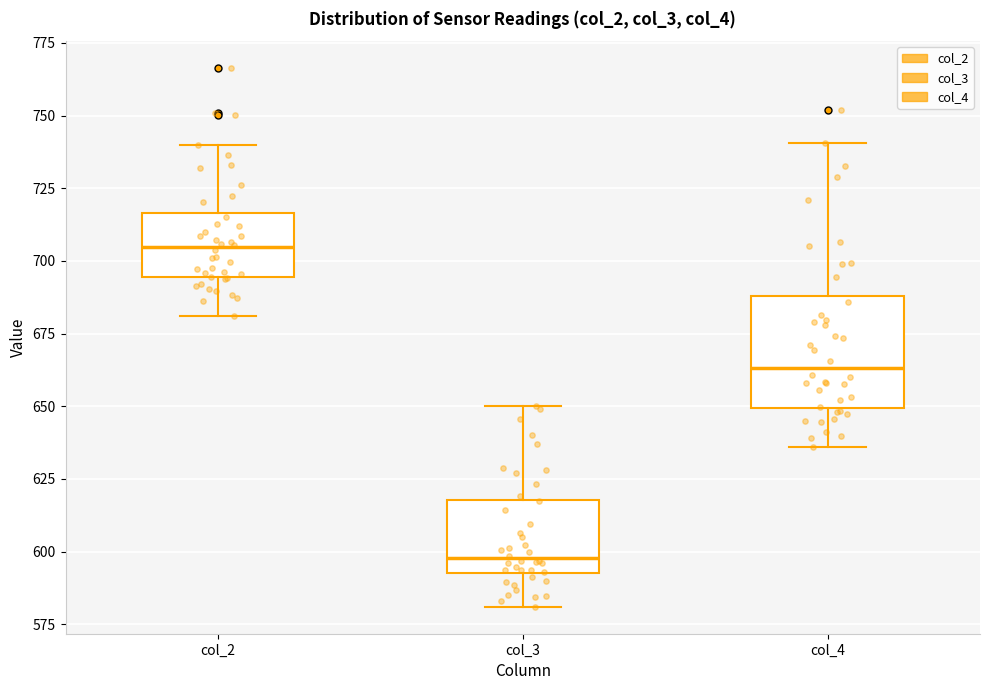

Reading left to right, read every box against the y-axis: the position of its median line, the range the box covers, and the ends of its whiskers. The values are not printed on the chart, so give them approximately, as read against the axis.

col_2: median 705, box 695 to 715, whiskers 680 to 740
col_3: median 600, box 595 to 620, whiskers 580 to 650
col_4: median 665, box 650 to 690, whiskers 635 to 740